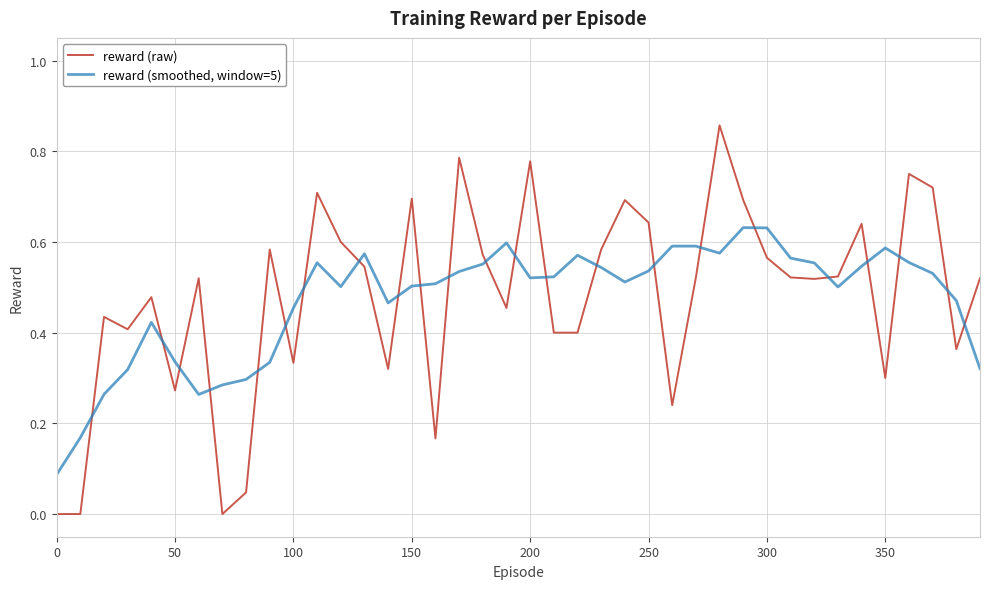

True or false: reward (raw) and reward (smoothed, window=5) intersect in this chart.

True